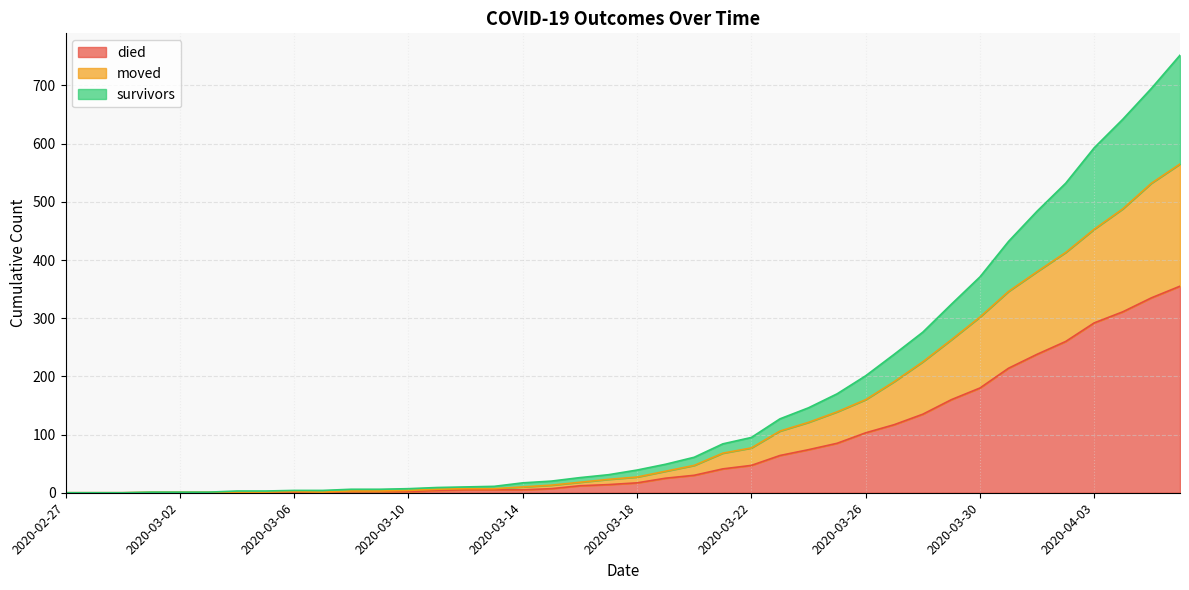

Does the chart display data point markers on the line(s)?

No